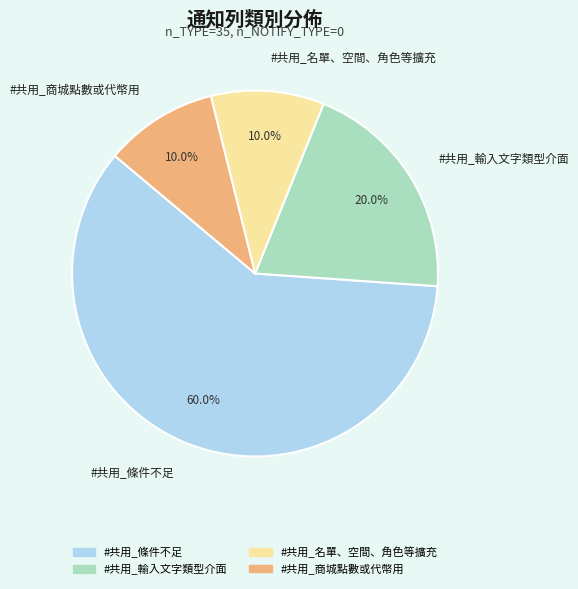

Which slice represents more than half of the pie?

#共用_條件不足